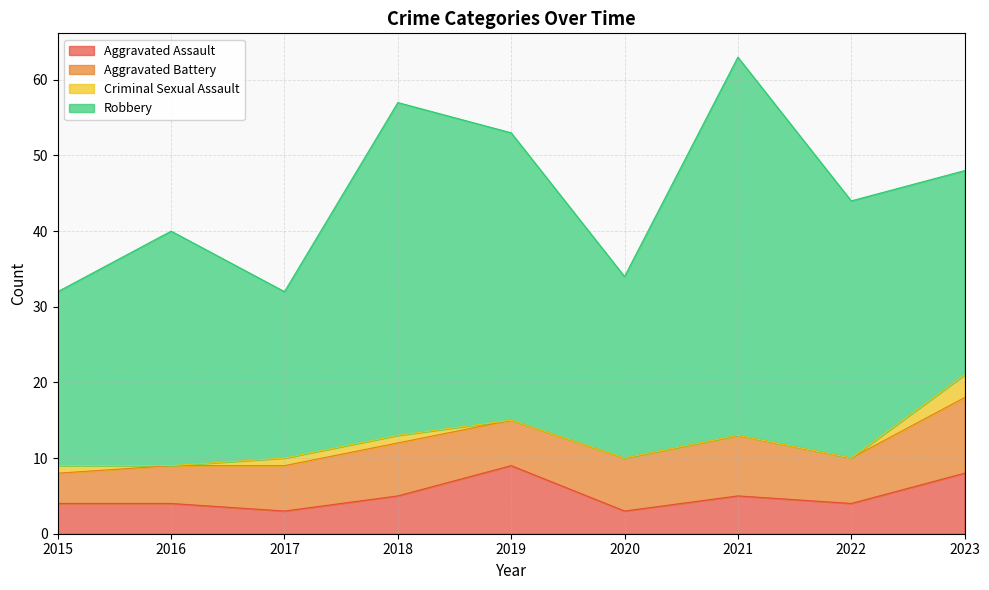

Rank the categories by Aggravated Assault value from lowest to highest.

2017, 2020, 2015, 2016, 2022, 2018, 2021, 2023, 2019